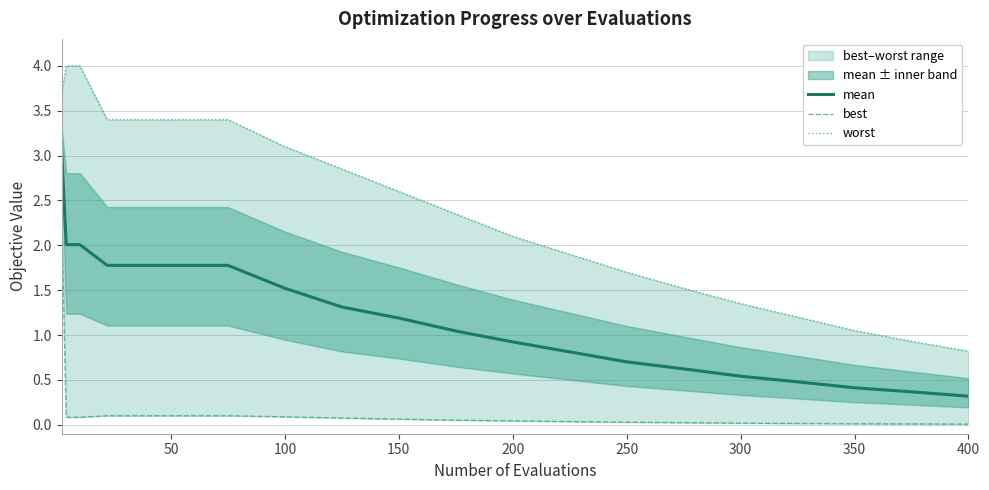

Is it true that mean equals 1.6 at 150?

False